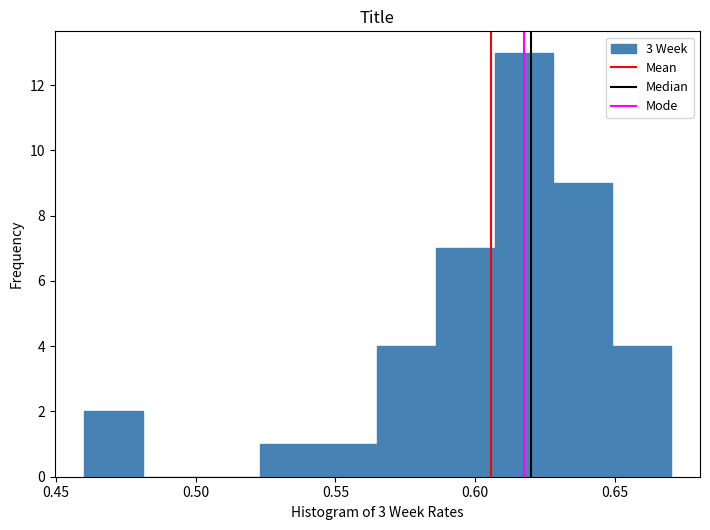

Reading left to right, transcribe this chart: for each bar, give the range it covers on the x-axis and its height. Neither the bar edges nor the heights are printed on the chart, so give them approximately, as read against the axes.

0.460 to 0.481: 2
0.481 to 0.502: 0
0.502 to 0.523: 0
0.523 to 0.544: 1
0.544 to 0.565: 1
0.565 to 0.586: 4
0.586 to 0.607: 7
0.607 to 0.628: 13
0.628 to 0.649: 9
0.649 to 0.670: 4